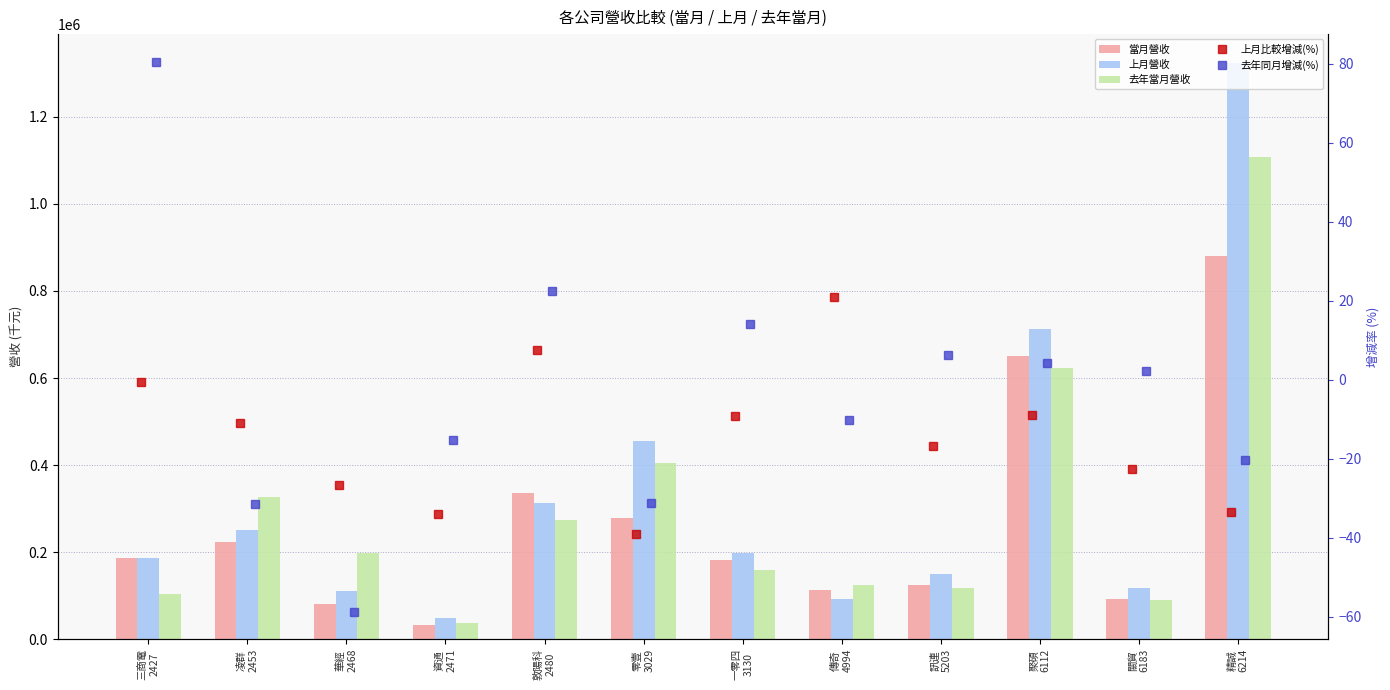

Which category has the lowest value across all series?

華經
2468